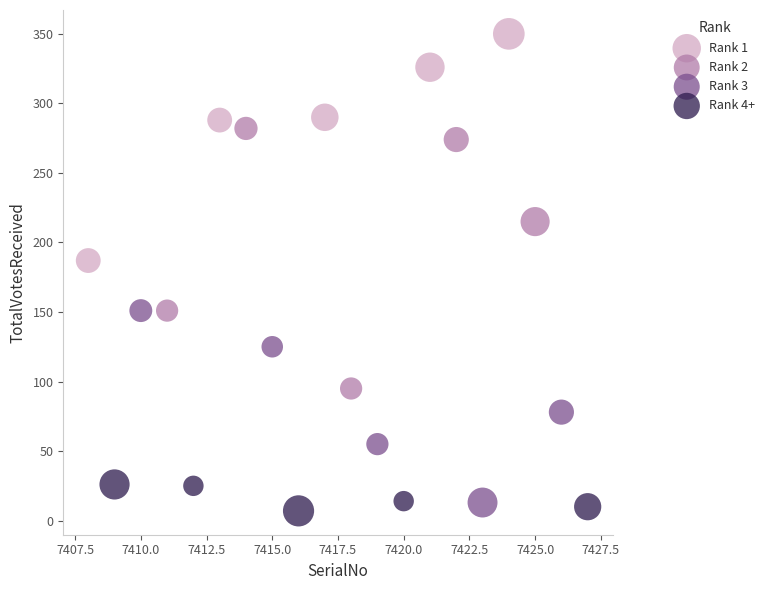

Which series has the widest spread of Y values?

Rank 2